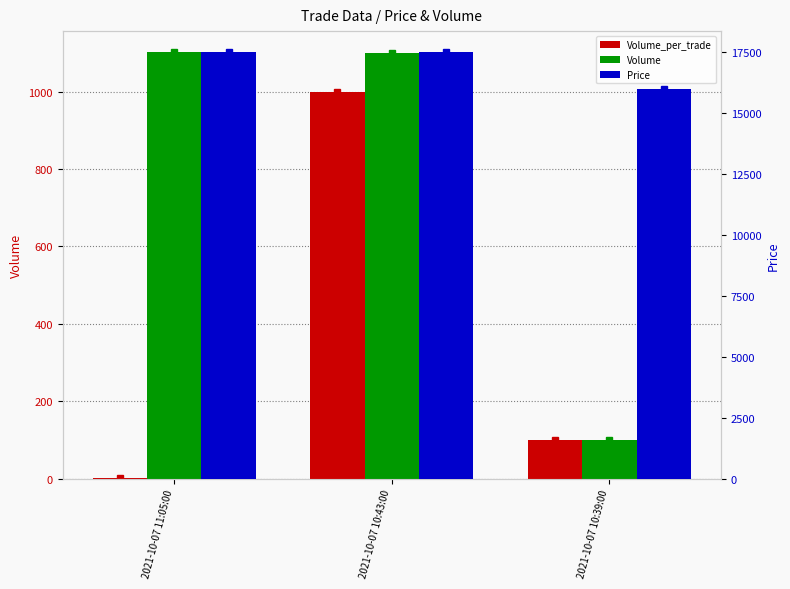

What is the difference between the second highest and minimum values in the Volume_per_trade series?

99